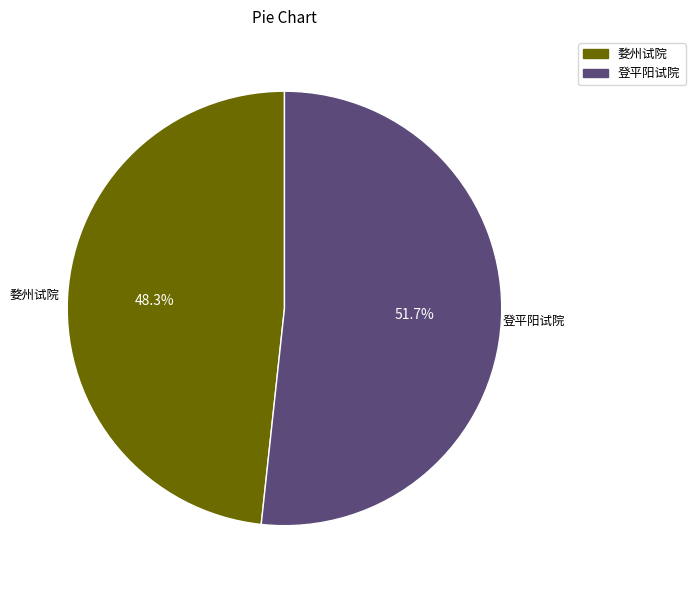

Is there any slice that represents more than half of the pie?

Yes